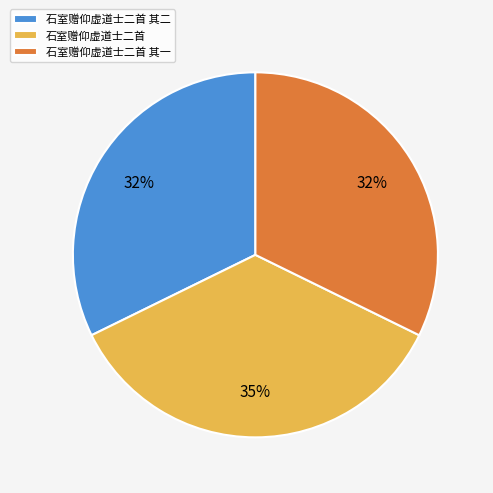

How many segments does this pie chart have?

3